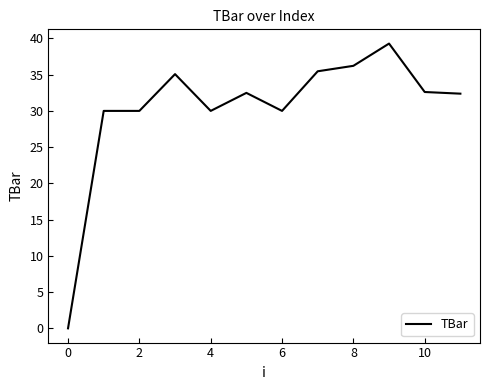

What is the difference between the maximum and minimum values?

39.3